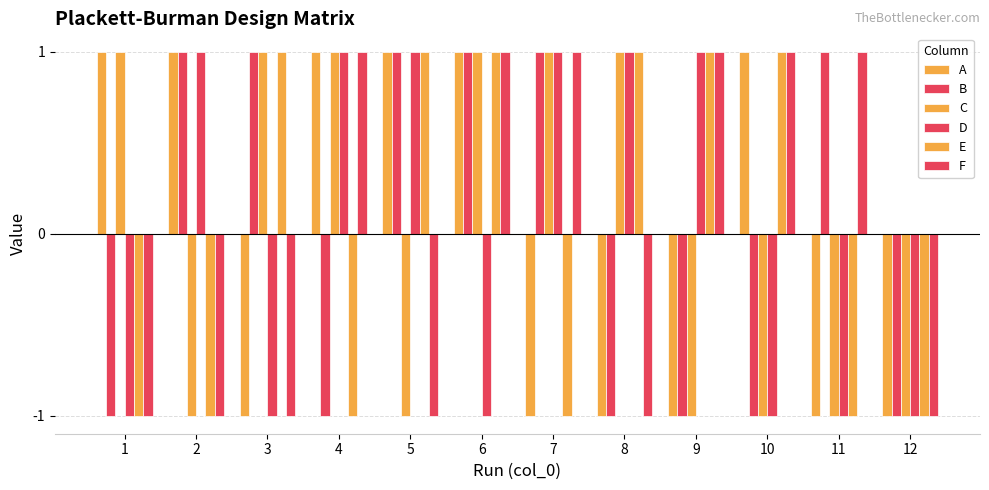

Reading left to right, extract all data points from this chart.

A: 1	1	-1	1	1	1	-1	-1	-1	1	-1	-1
B: -1	1	1	-1	1	1	1	-1	-1	-1	1	-1
C: 1	-1	1	1	-1	1	1	1	-1	-1	-1	-1
D: -1	1	-1	1	1	-1	1	1	1	-1	-1	-1
E: -1	-1	1	-1	1	1	-1	1	1	1	-1	-1
F: -1	-1	-1	1	-1	1	1	-1	1	1	1	-1